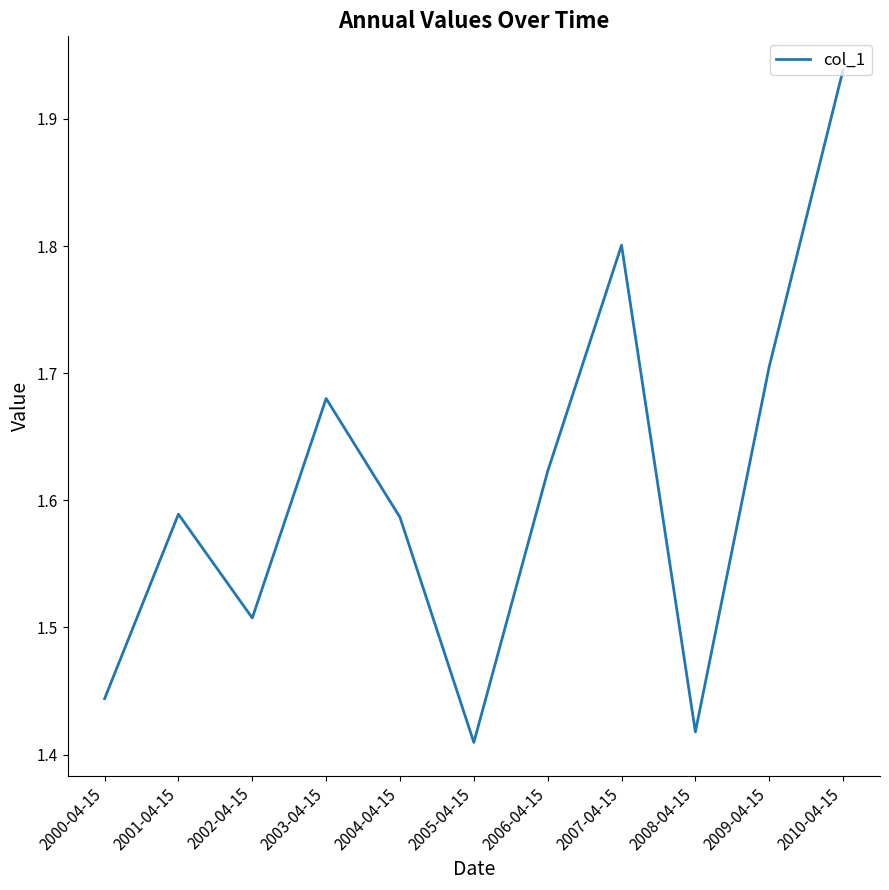

Where is the first local minimum?

2002-04-15